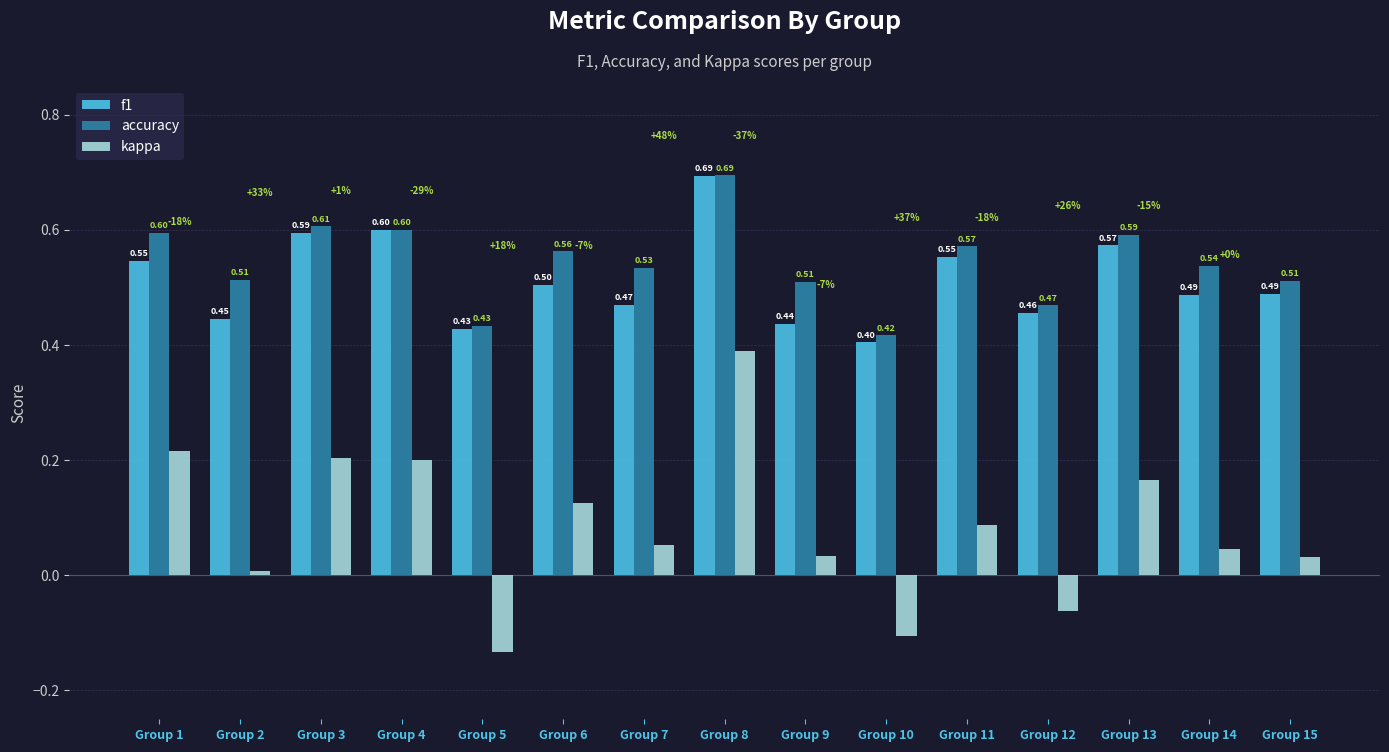

Which category has the highest value in the accuracy series?

Group 8